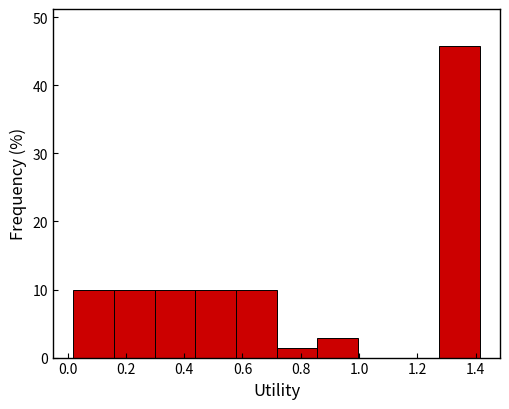

Reading left to right, transcribe this chart: for each bar, give the range it covers on the x-axis and its height. Neither the bar edges nor the heights are printed on the chart, so give them approximately, as read against the axes.

0.02 to 0.16: 10
0.16 to 0.30: 10
0.30 to 0.44: 10
0.44 to 0.58: 10
0.58 to 0.72: 10
0.72 to 0.86: 1
0.86 to 1.00: 3
1.00 to 1.14: 0
1.14 to 1.28: 0
1.28 to 1.42: 46